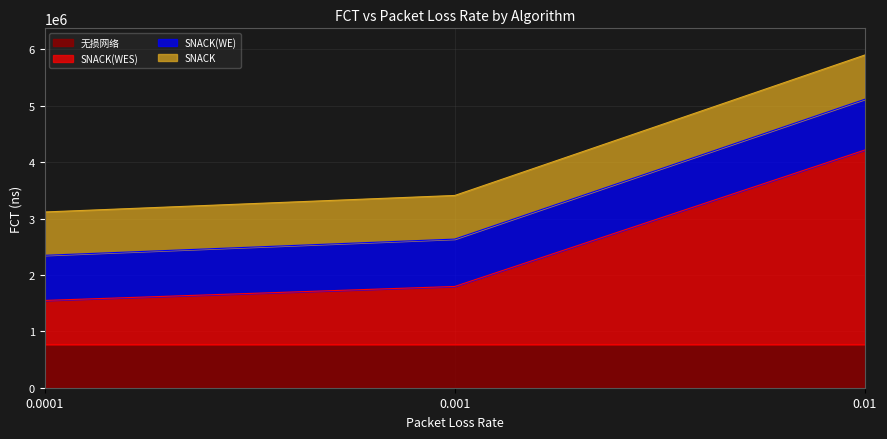

Which series has the widest spread of values?

SNACK(WES)